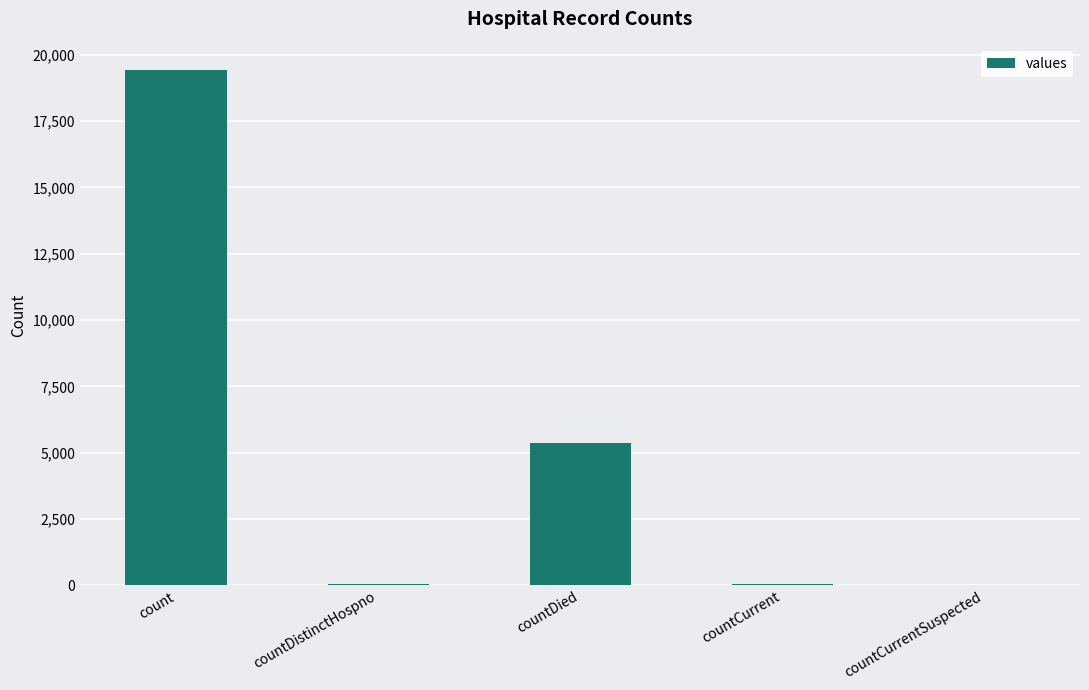

The chart shows a value of 19420 at count. True or false?

True